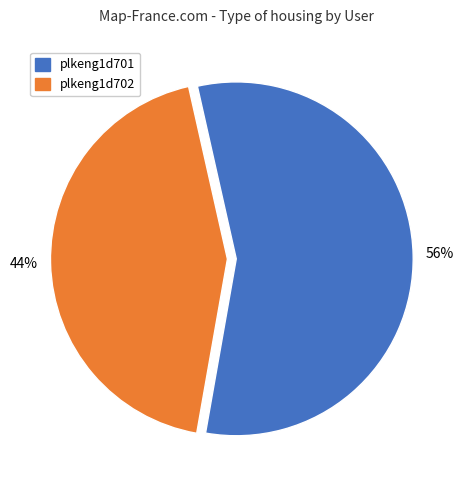

Combined, do plkeng1d702 and plkeng1d701 account for over 50%?

Yes